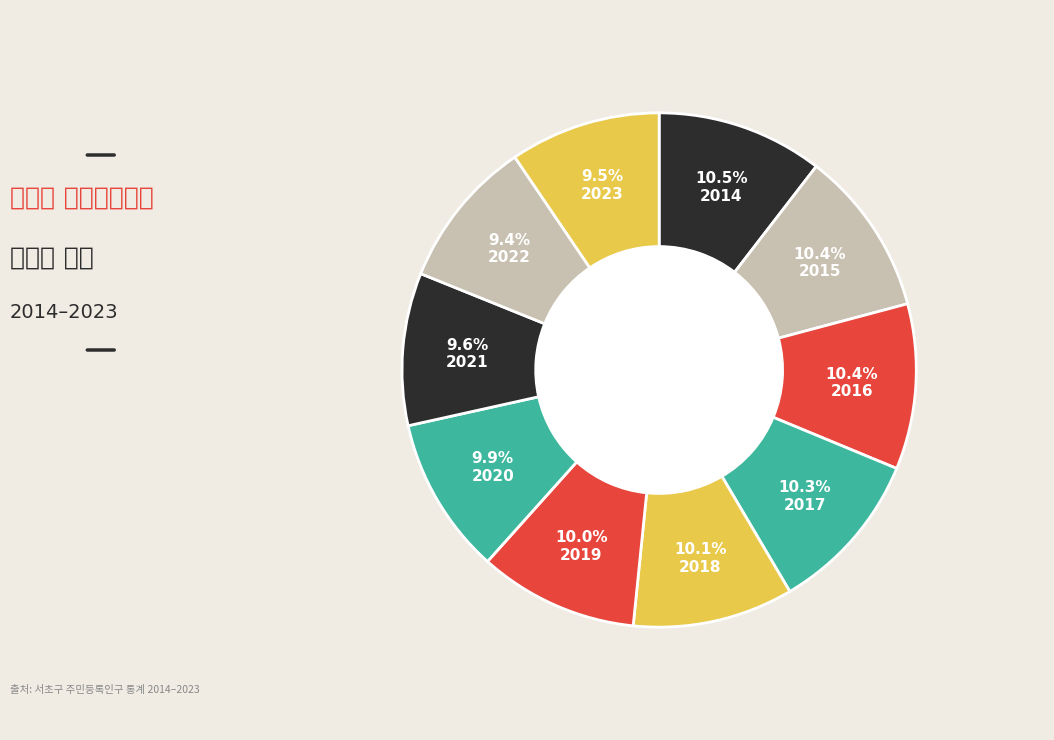

How many slices are in this pie chart?

10